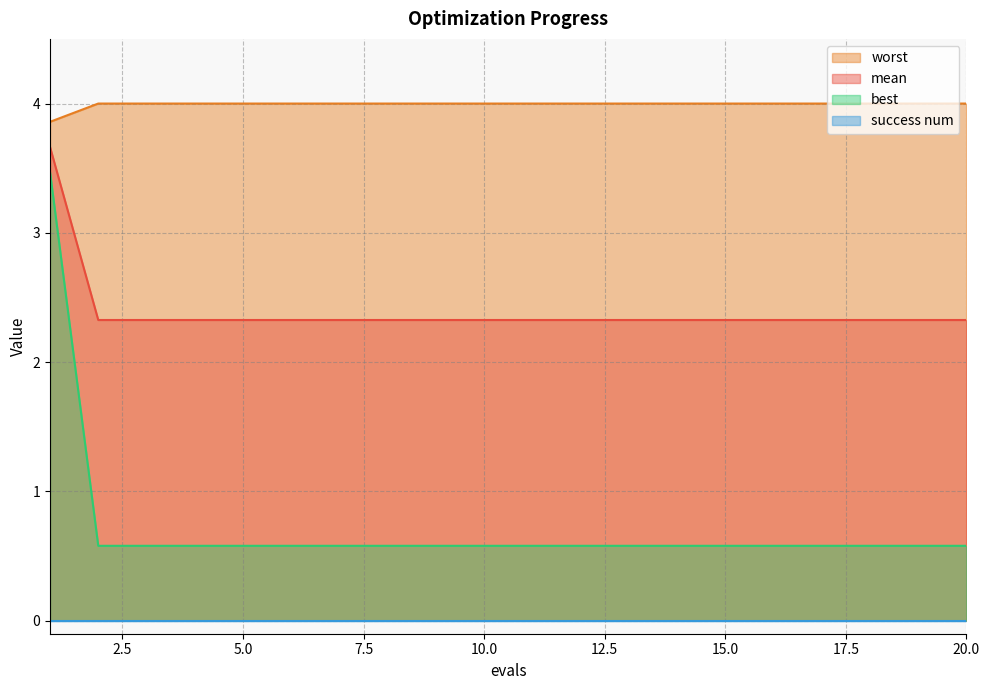

Does the chart display data point markers on the line(s)?

No